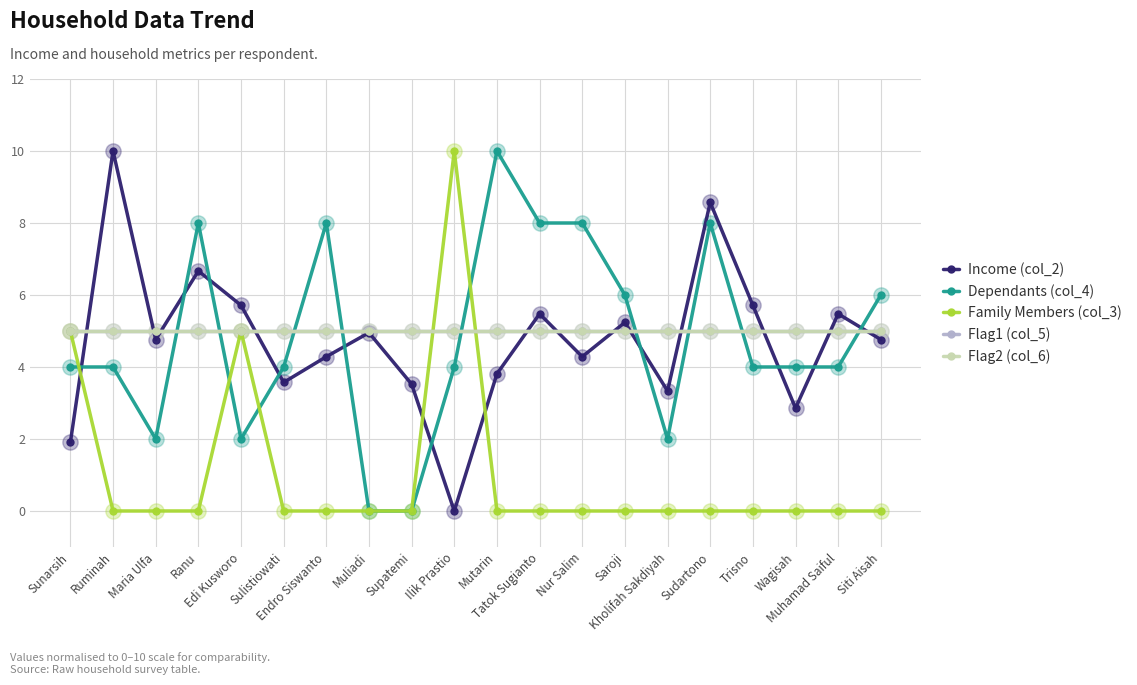

Does the chart have visible grid lines?

Yes